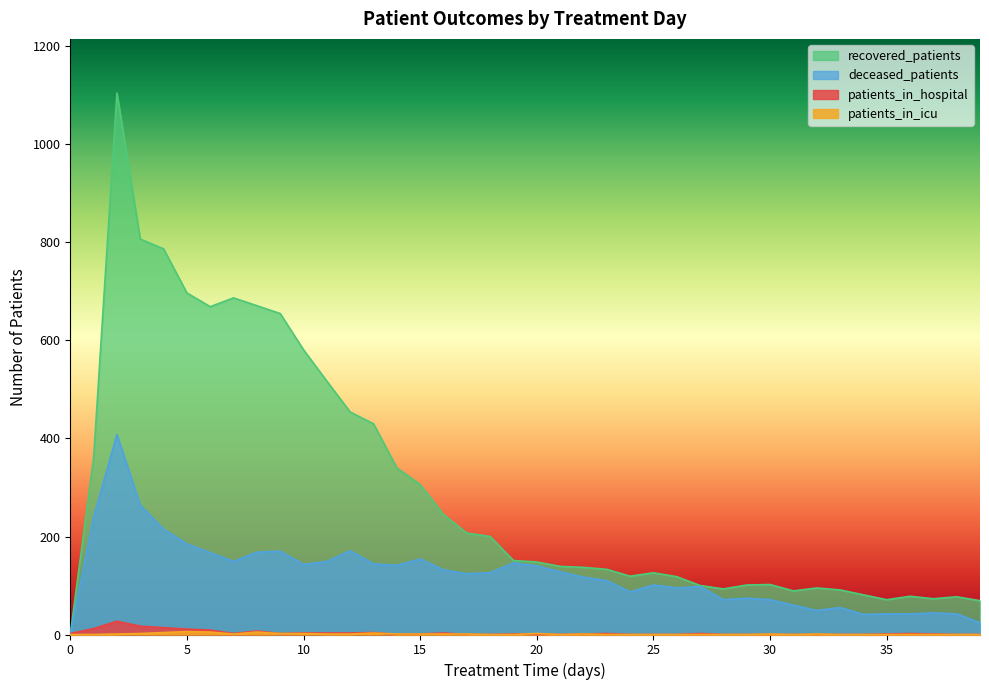

Does the chart display data point markers on the line(s)?

No